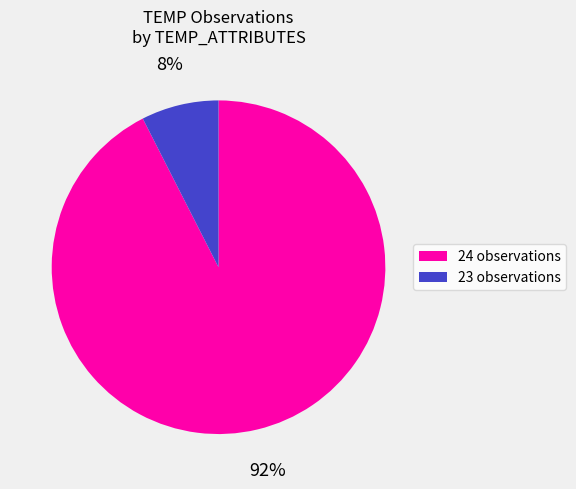

To the nearest percent, what percentage of the pie is 23?

8%